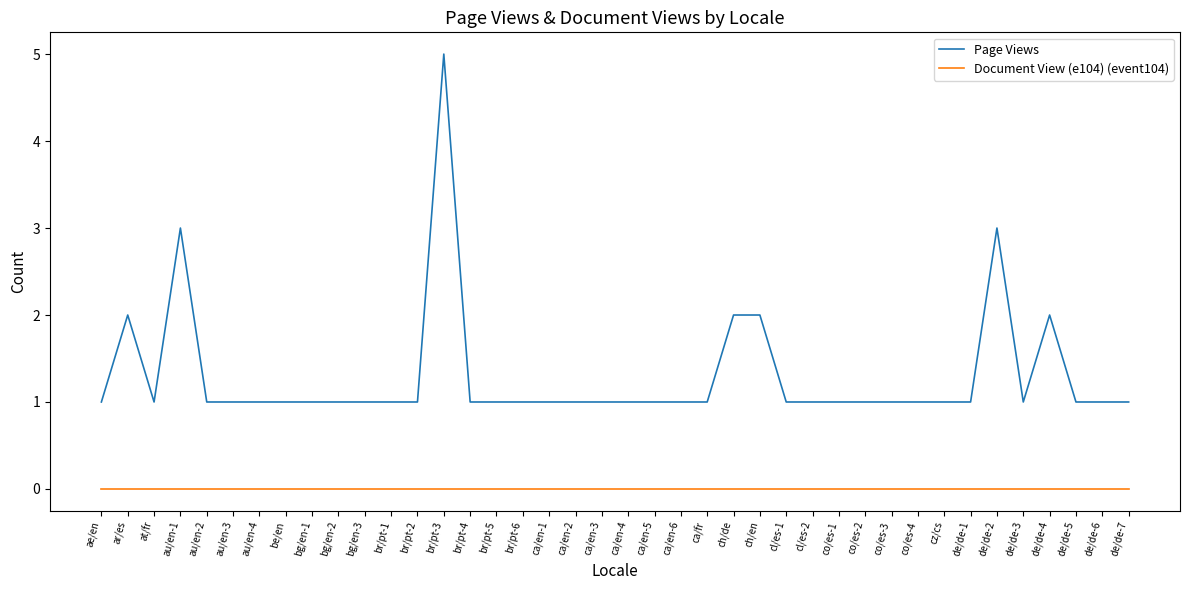

What is the maximum value for Page Views?

5